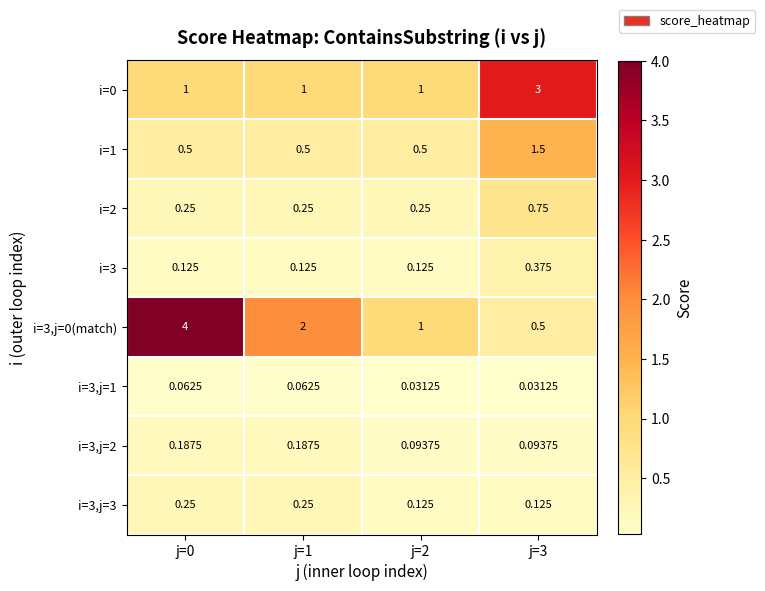

At which category is the sum across all series the highest?

j=0